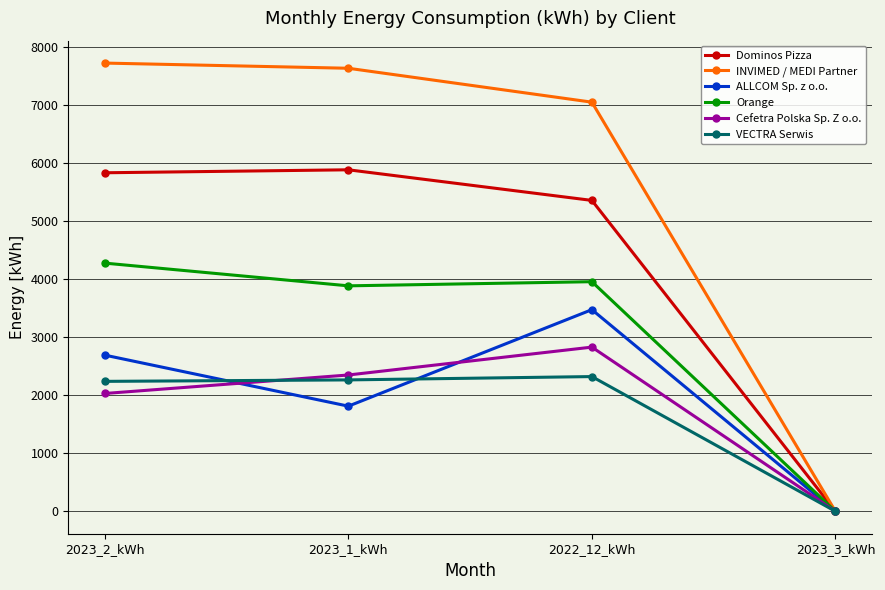

At which label does VECTRA Serwis first exceed 2265?

2023_1_kWh